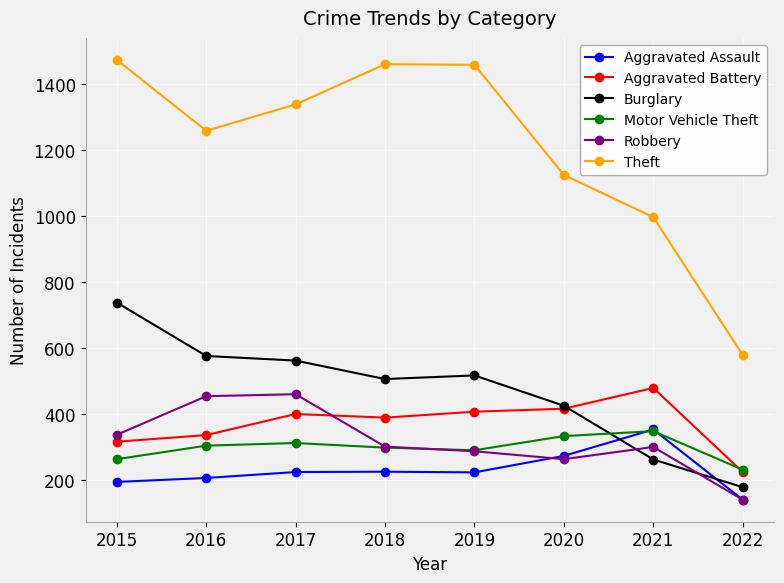

What is the value of the Theft point at the 7th from the left?

997